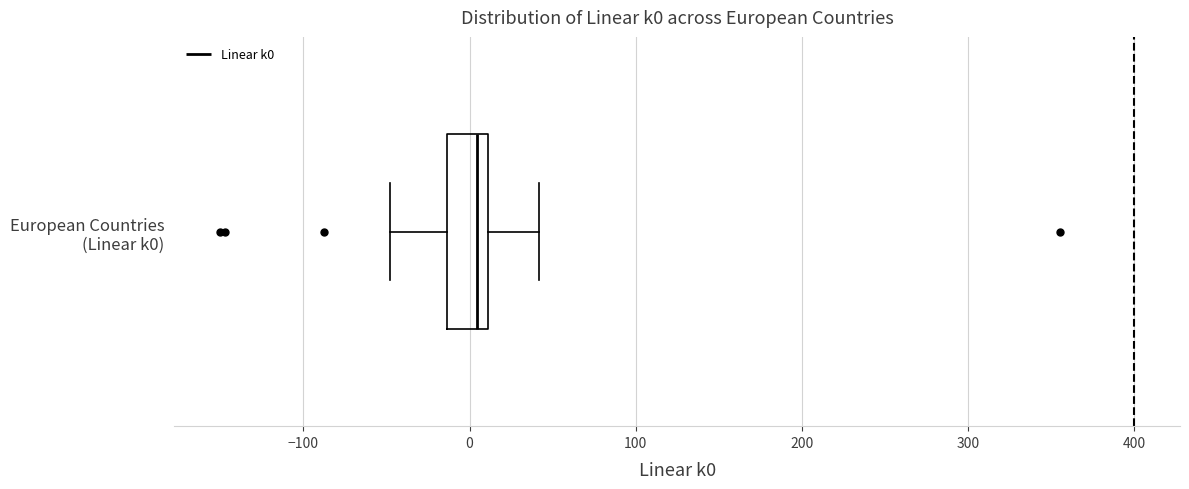

Transcribe this box plot: give where the median line is, the range the box spans, and where the two whiskers end, as read against the x-axis. The values are not printed on the chart, so give them approximately, as read against the axis.

median 0, box -10 to 10, whiskers -50 to 40